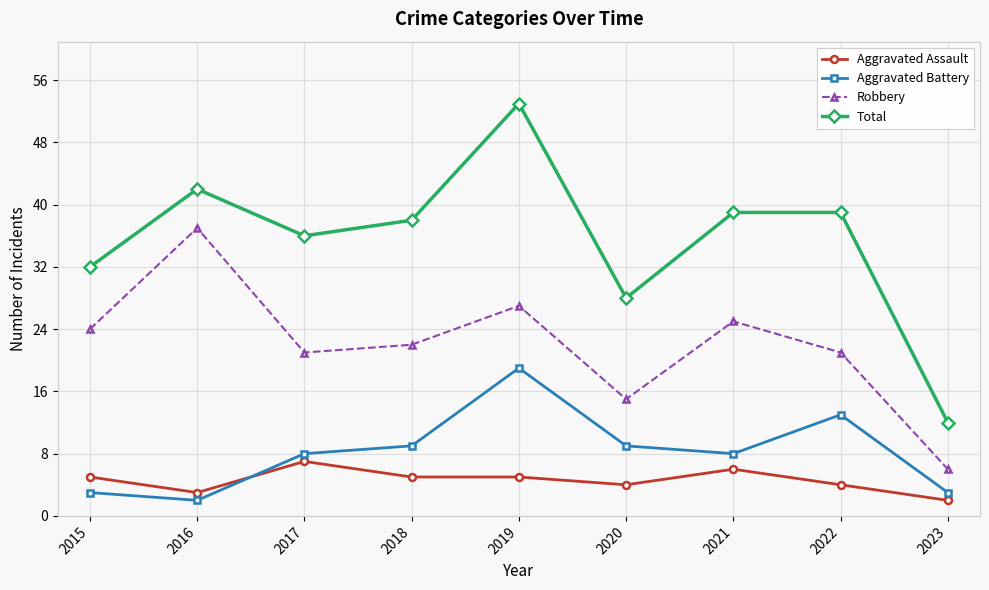

Reading left to right, what are all the values shown in this chart?

Aggravated Assault: 5	3	7	5	5	4	6	4	2
Aggravated Battery: 3	2	8	9	19	9	8	13	3
Robbery: 24	37	21	22	27	15	25	21	6
Total: 32	42	36	38	53	28	39	39	12